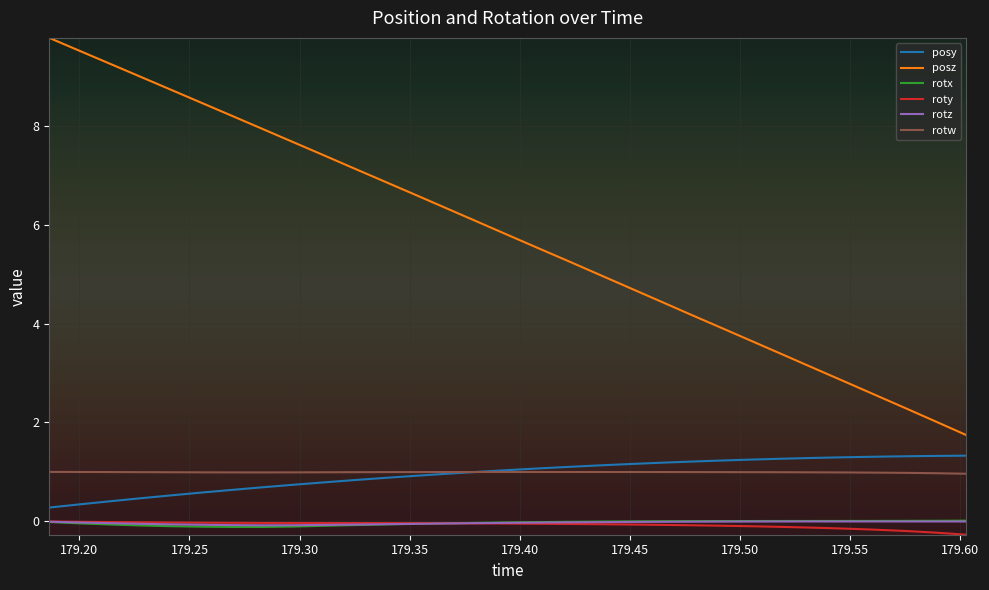

What are all the series names shown in the legend?

posy, posz, rotx, roty, rotz, rotw